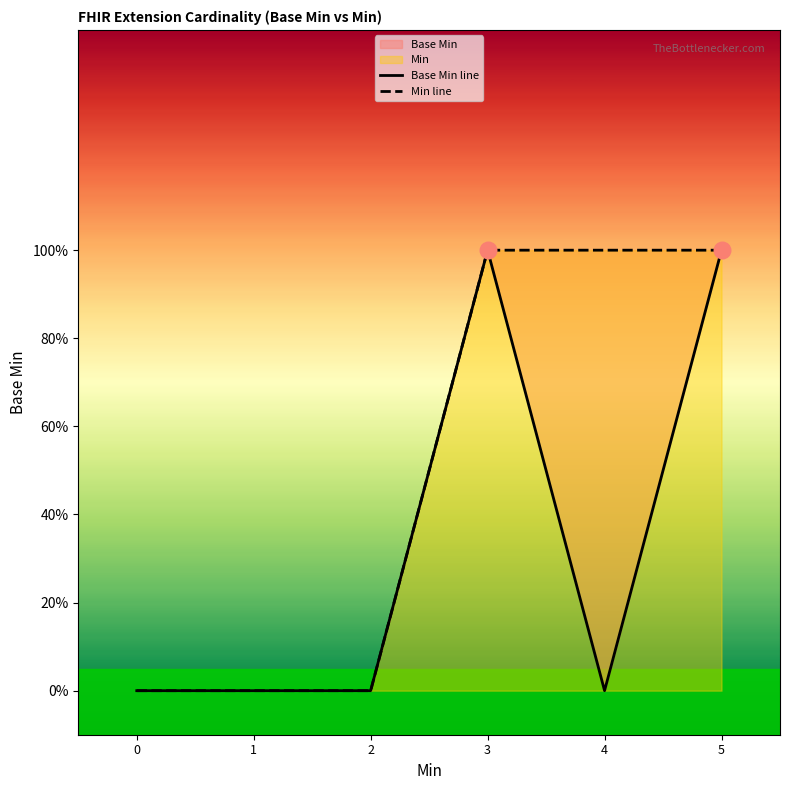

At how many categories does at least one series exceed 0?

3